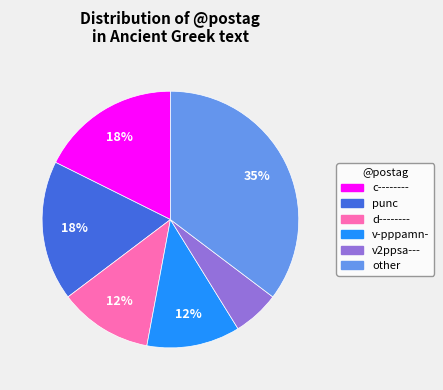

Is there any slice that represents more than half of the pie?

No